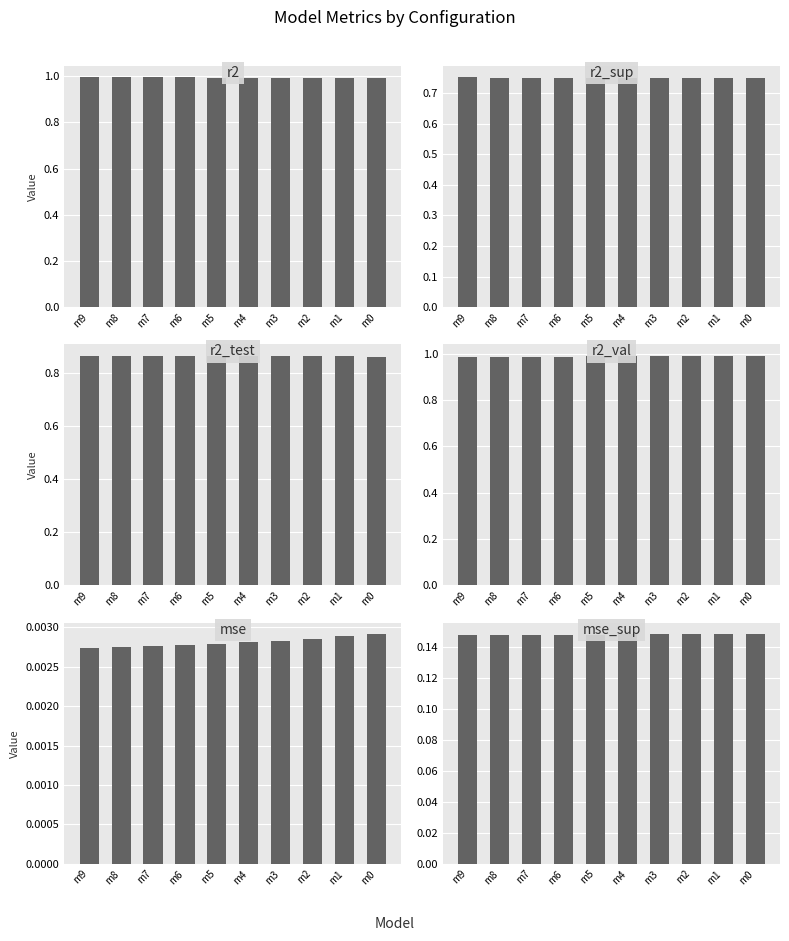

Which series has the largest total across all categories?

r2